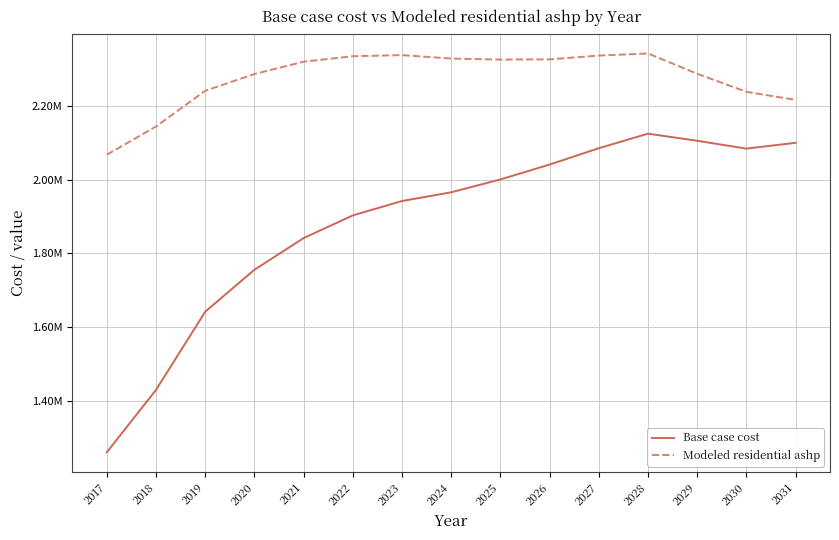

What is the value of the Modeled residential ashp point at the 11th from the left?

2336804.6